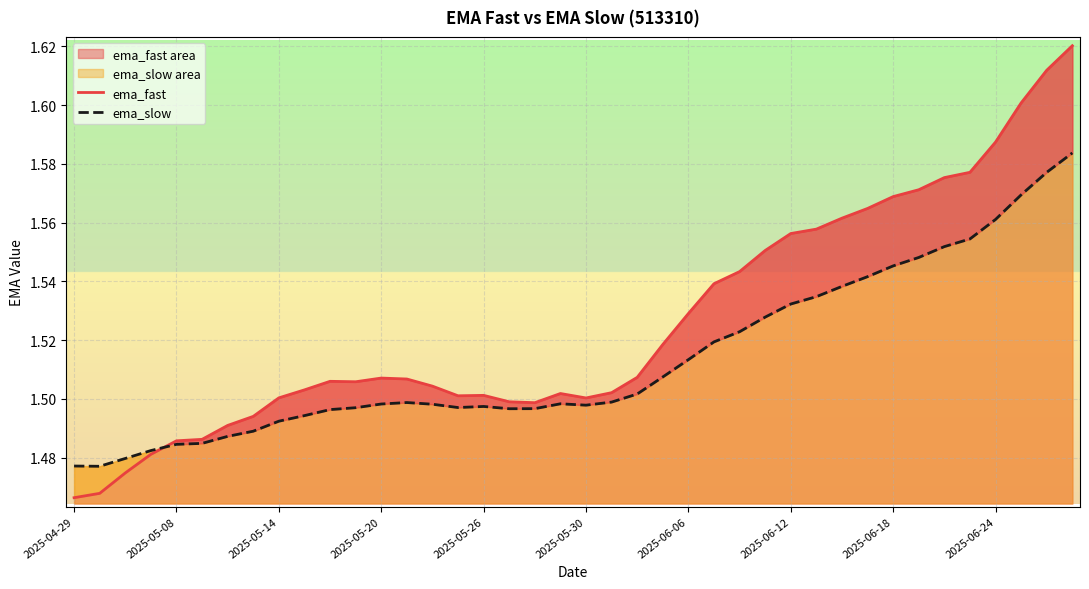

List the series in order of their peak value, lowest first.

ema_slow, ema_fast